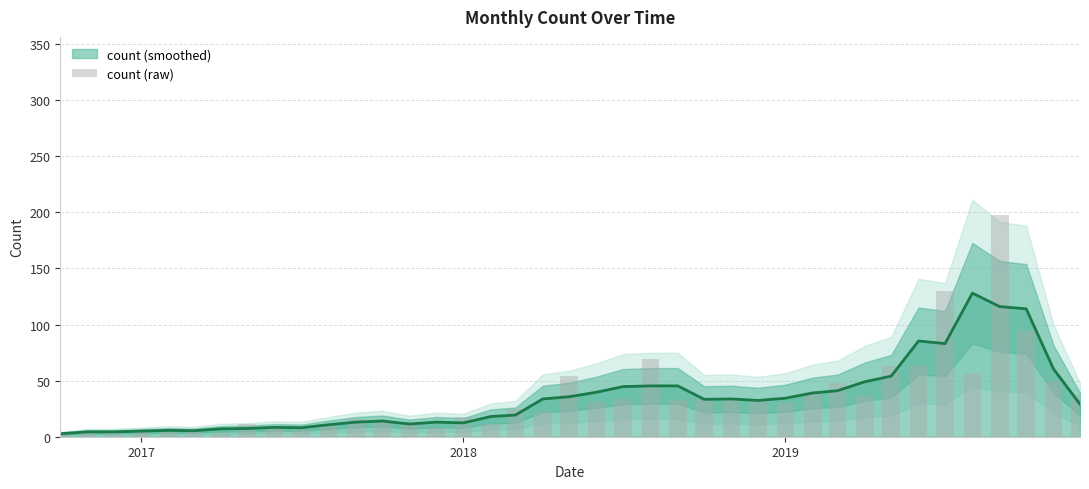

Count the number of values greater than 30.

19